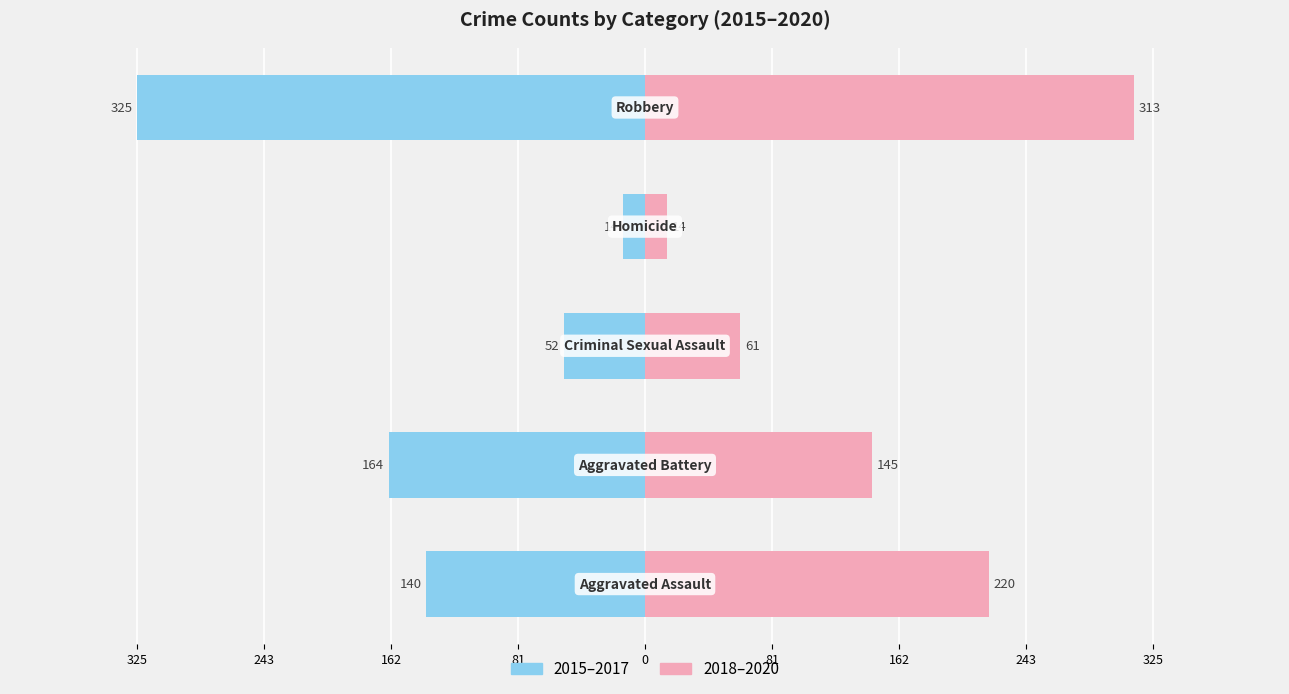

Is it true that 2018–2020 equals 130 at 0?

False